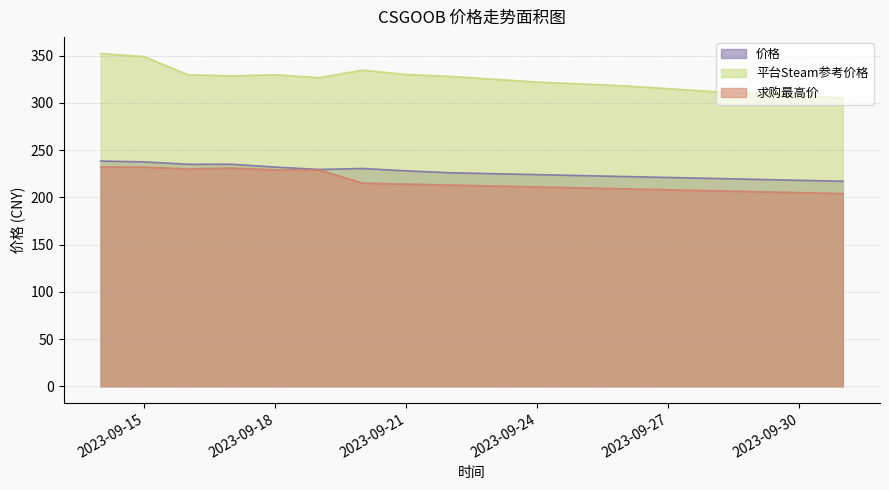

What position from the left is 2023-09-27?

14